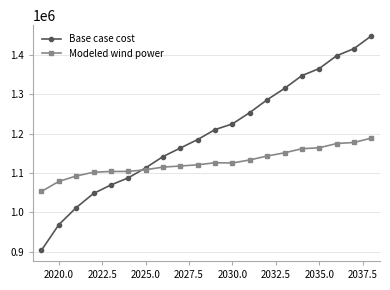

What is the value of the Modeled wind power point at the 15th from the left?

1151535.8